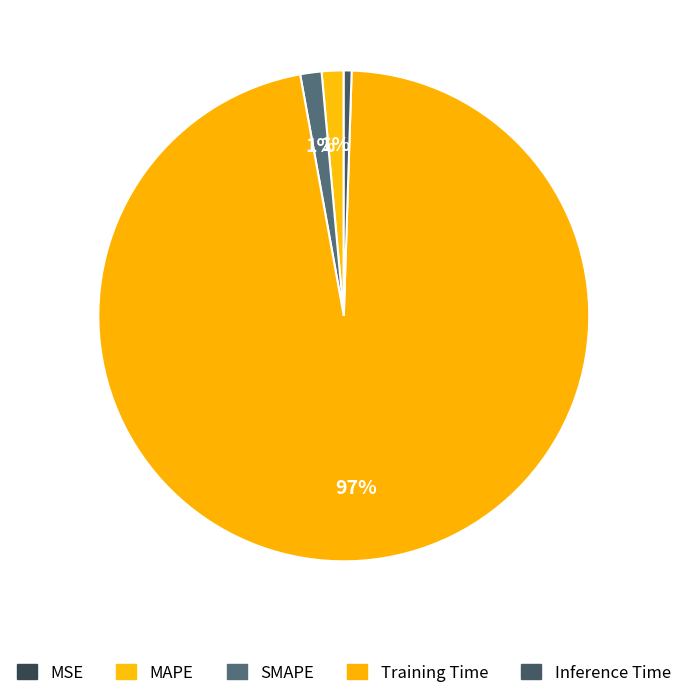

Between MSE and Training Time, which is larger?

Training Time